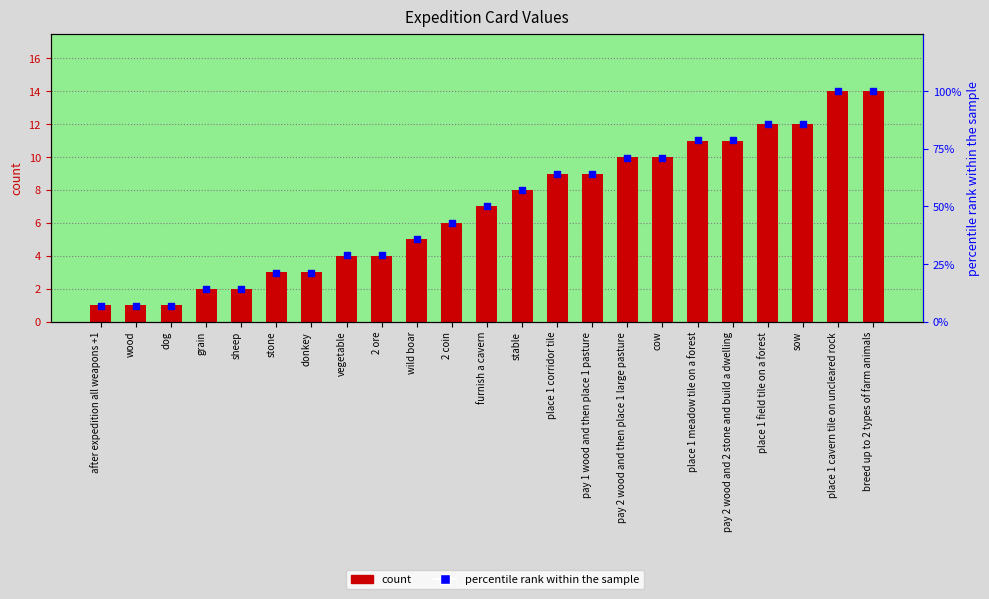

At which category is the sum across all series the highest?

place 1 cavern tile on uncleared rock